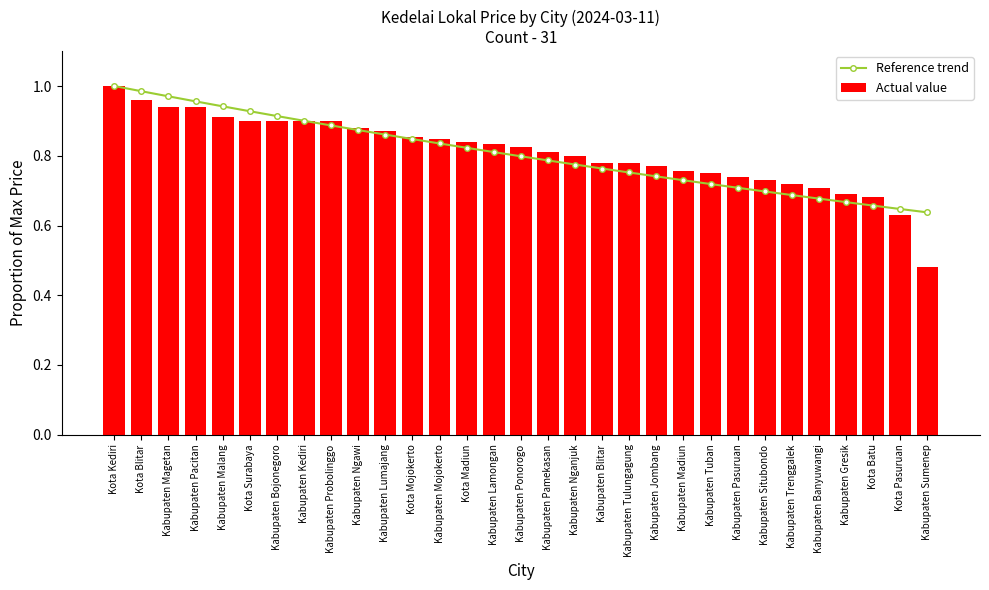

What position from the left is Kabupaten Trenggalek?

26